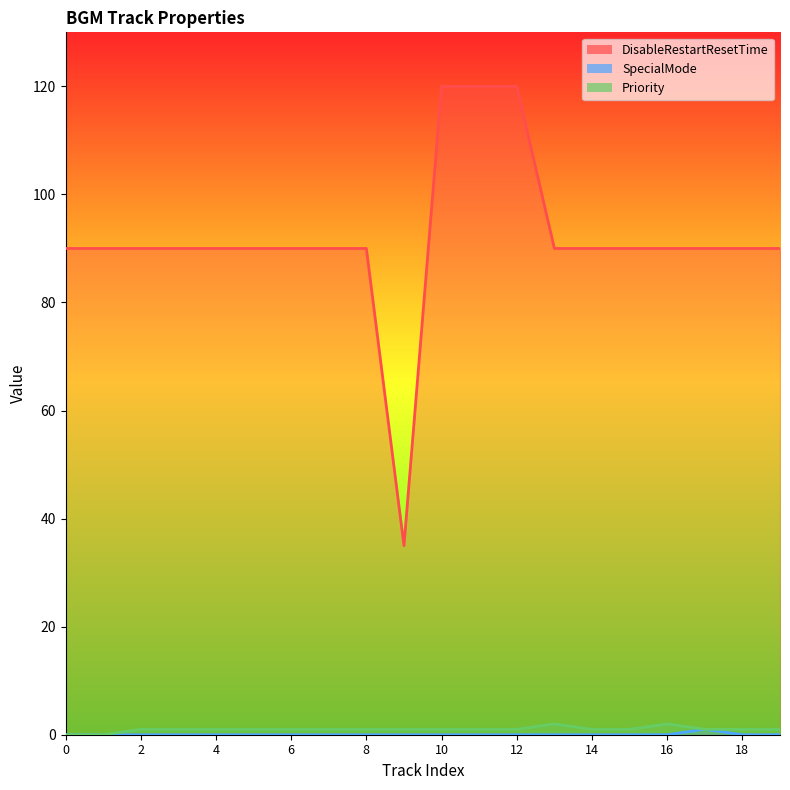

What is the approximate value of Priority at 4?

1